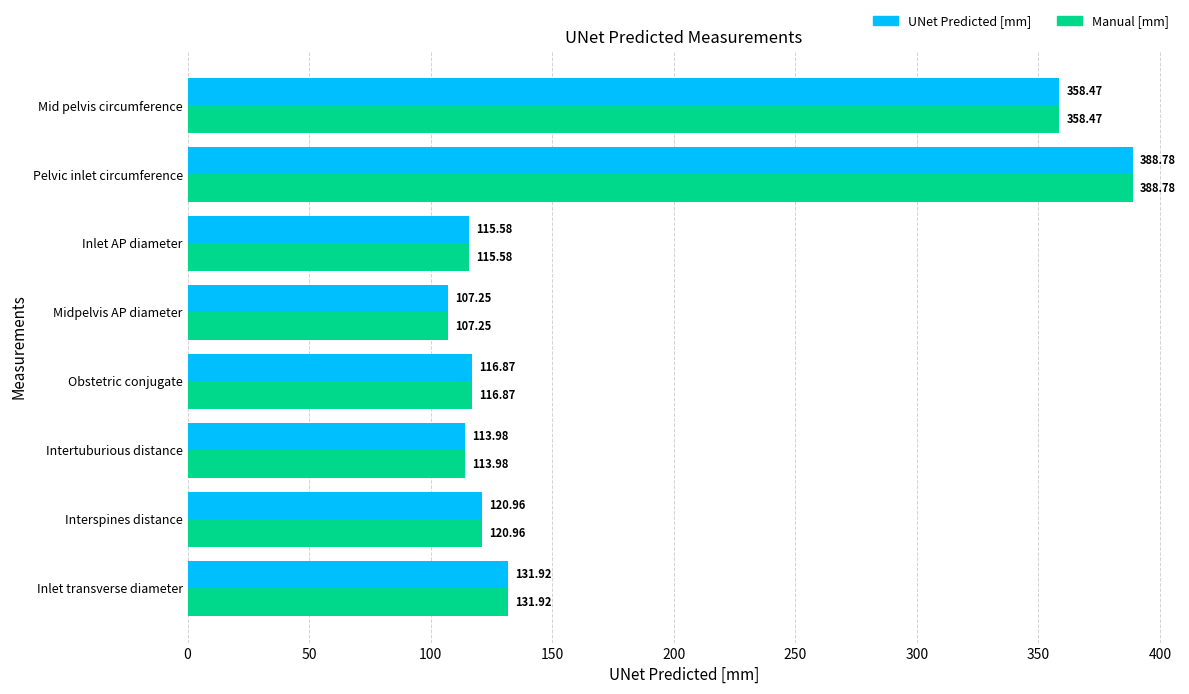

What is the difference between the maximum and second lowest values in the UNet Predicted [mm] series?

274.8